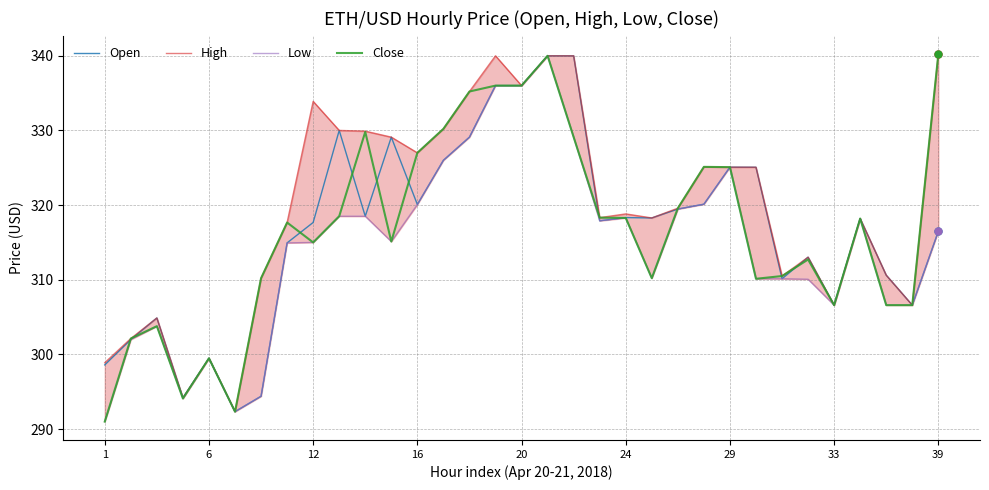

What are all the series names shown in the legend?

Open, High, Low, Close